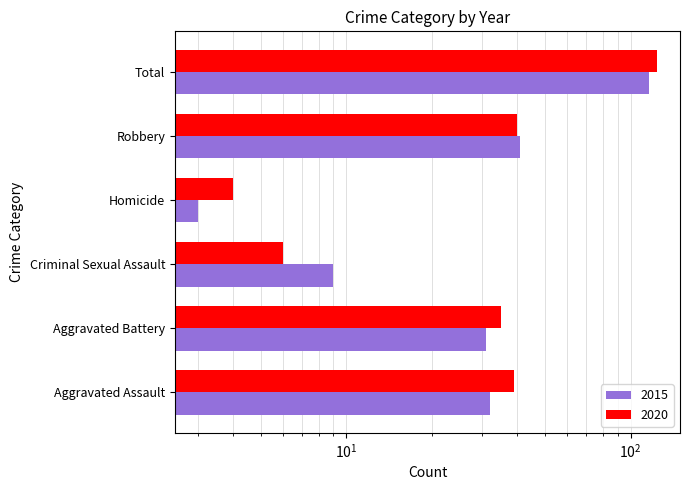

What is the label of the 4th bar from the right?

Criminal Sexual Assault